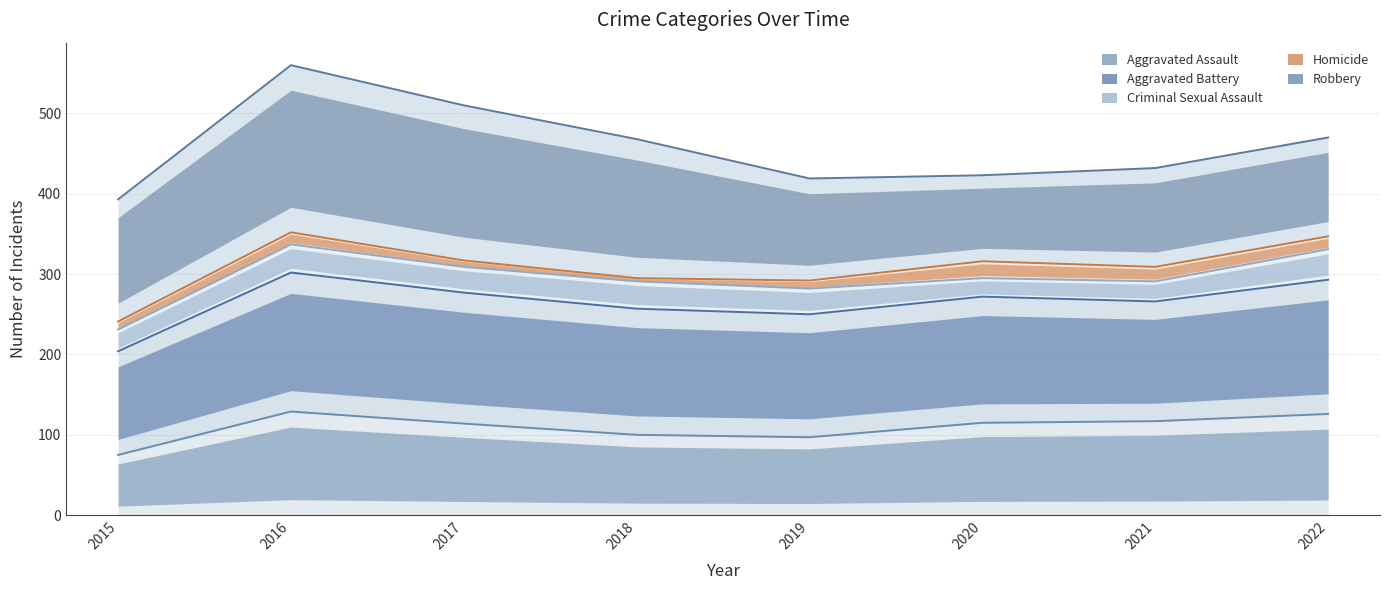

Which series has the largest total across all categories?

Robbery